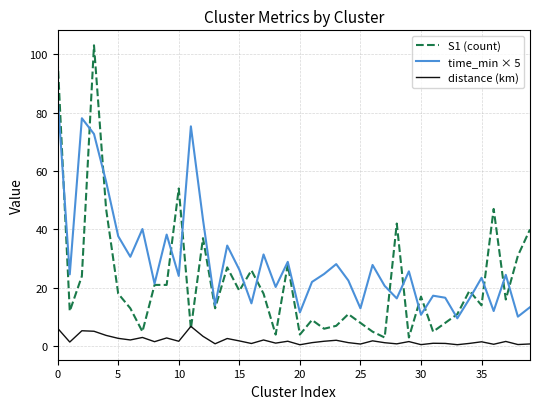

Which series has the largest total across all categories?

time_min × 5